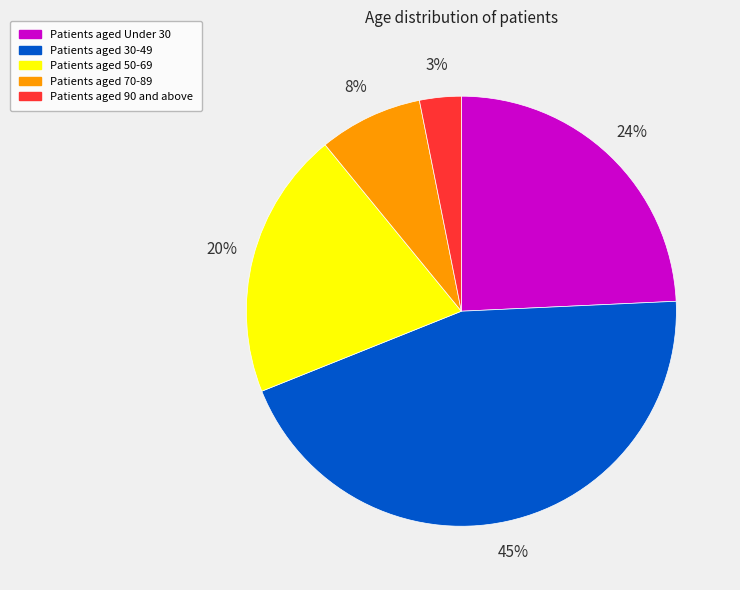

Is there any slice that represents more than half of the pie?

No